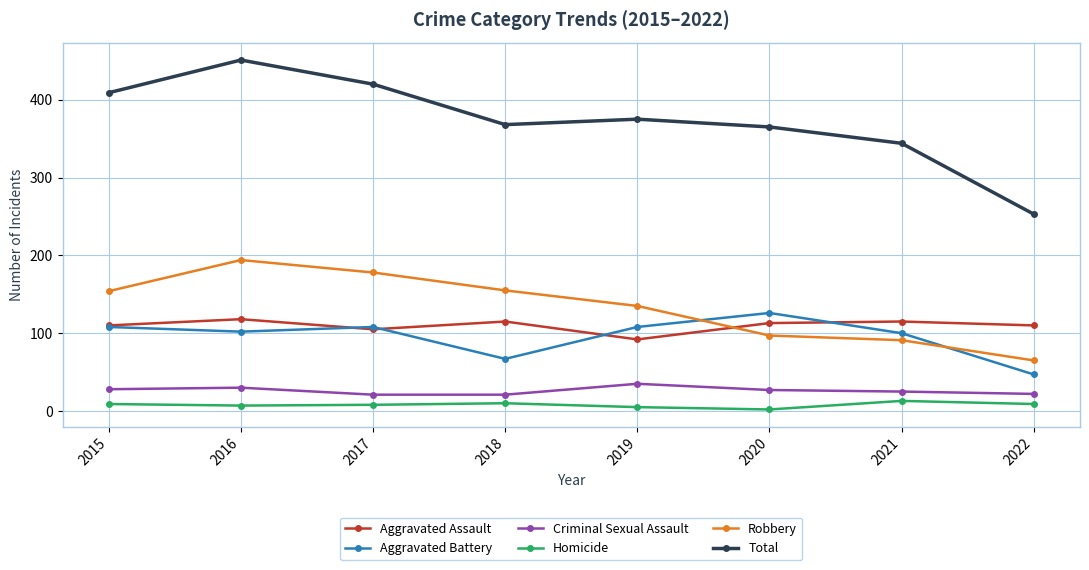

Between 2019 and 2022, which series saw the biggest shift?

Total